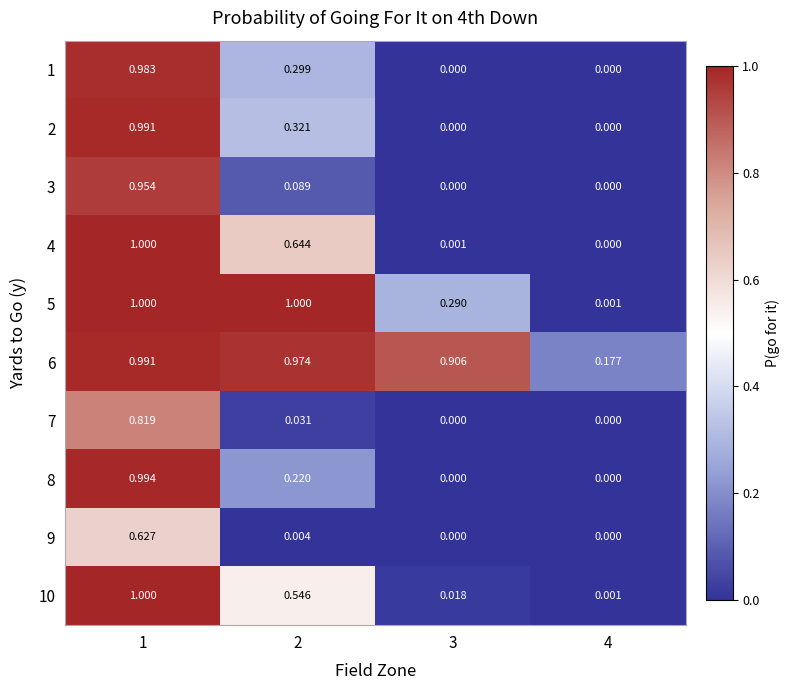

Is the value of 3 at 3 greater than the value of 4 at 1?

No